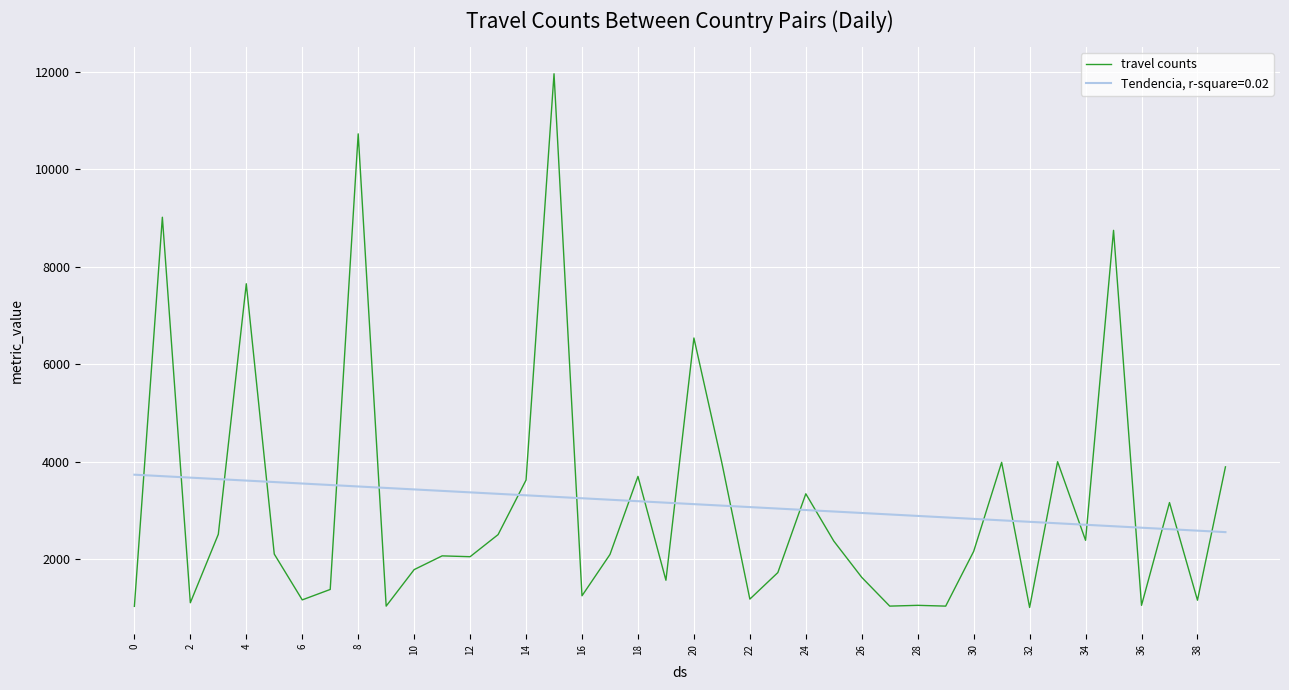

Which series ends up on top after the final intersection of Tendencia, r-square=0.02 and travel counts?

travel counts